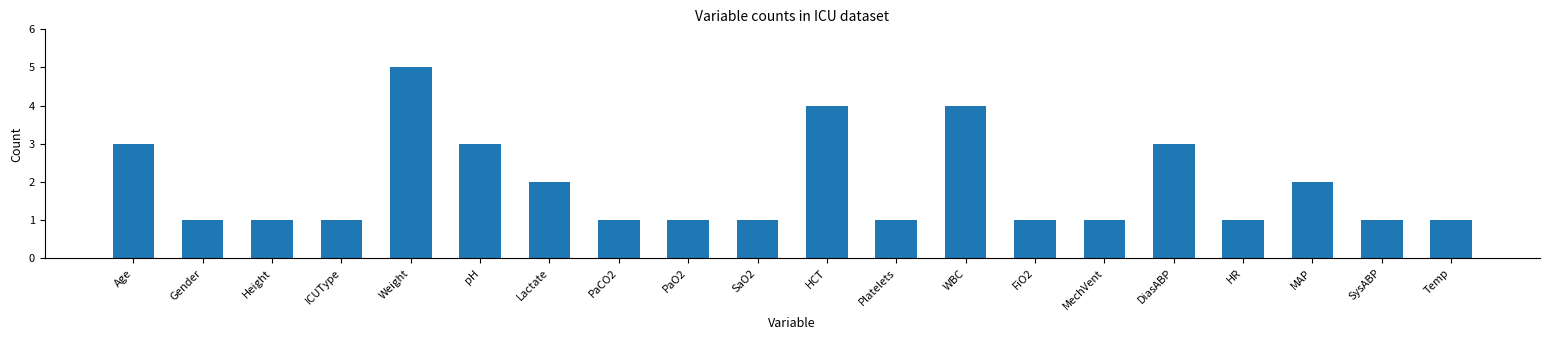

What is the change in value from Lactate to Temp?

-1